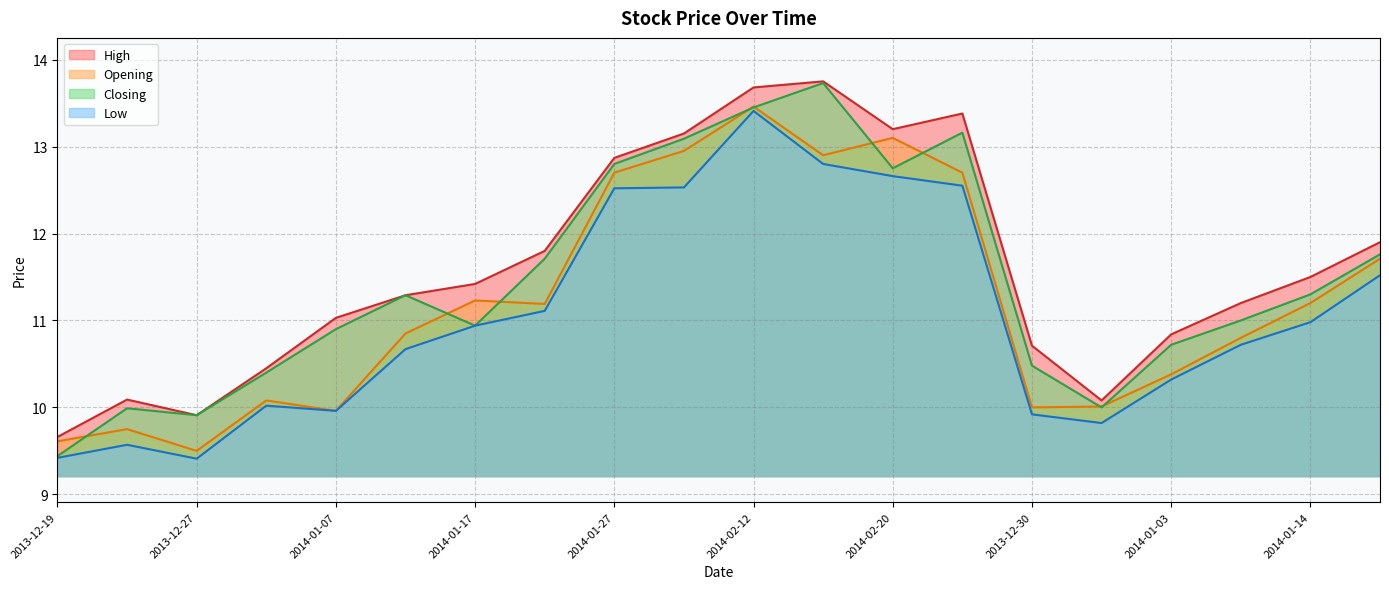

At which label is Opening closest to 11?

2014-01-13